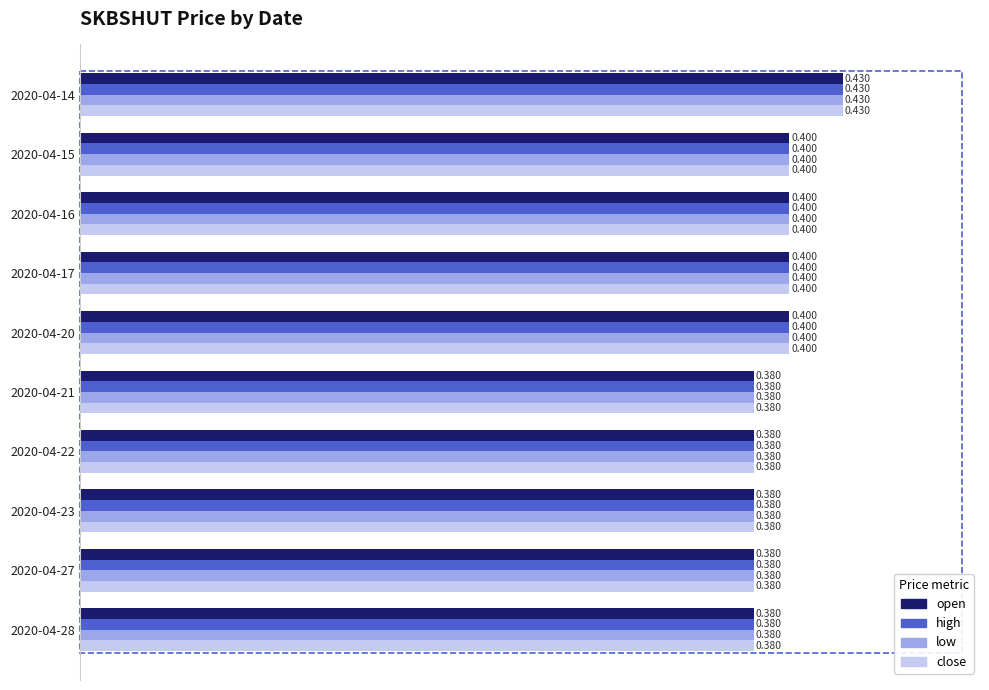

Is the value of open at 2020-04-21 greater than the value of high at 2020-04-16?

No